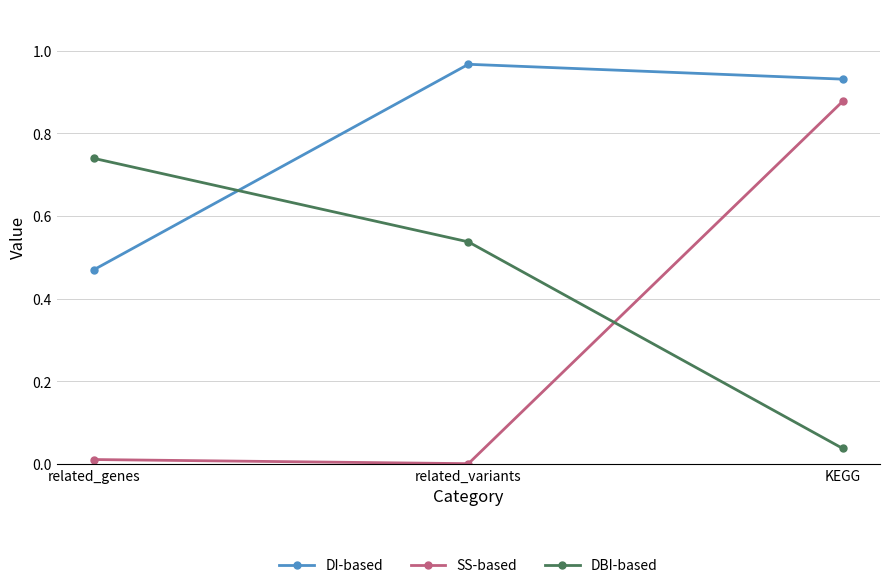

At which label does SS-based reach its minimum?

related_variants